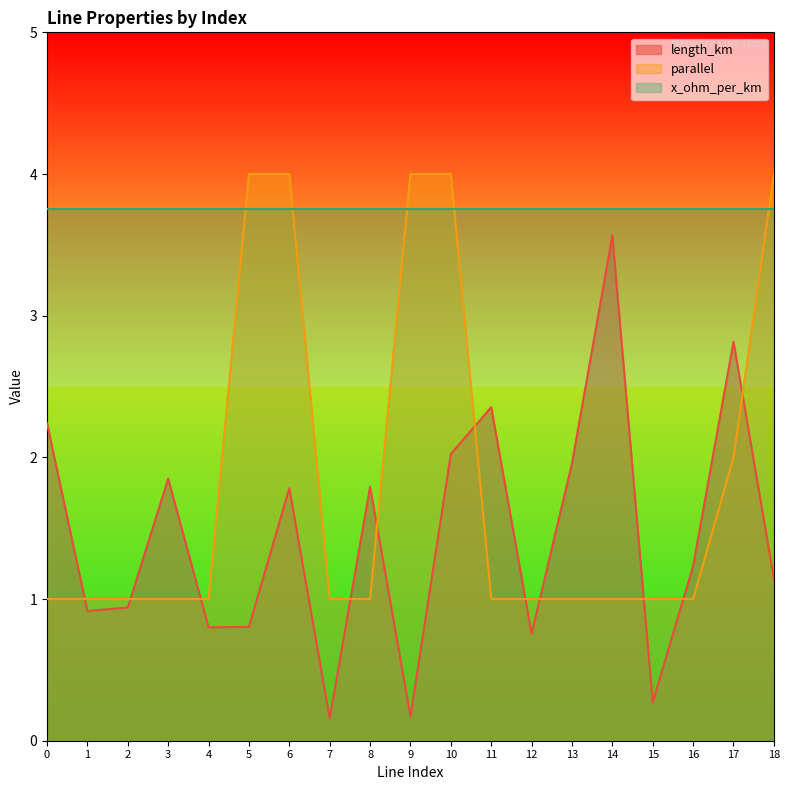

What is the approximate value of length_km at 16?

1.2